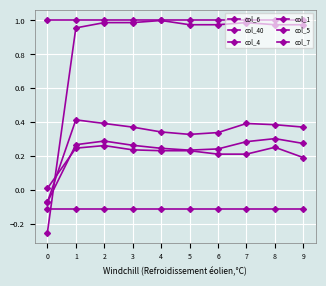

How many negative values does the col_5 series have?

1